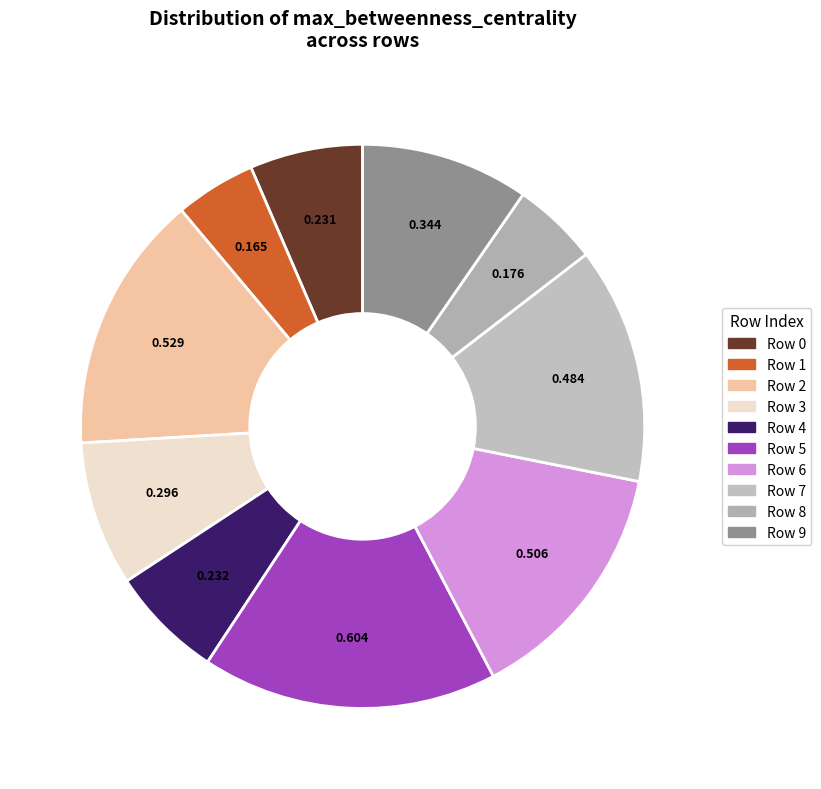

The Row 3 slice represents 1% of the pie. True or false?

False